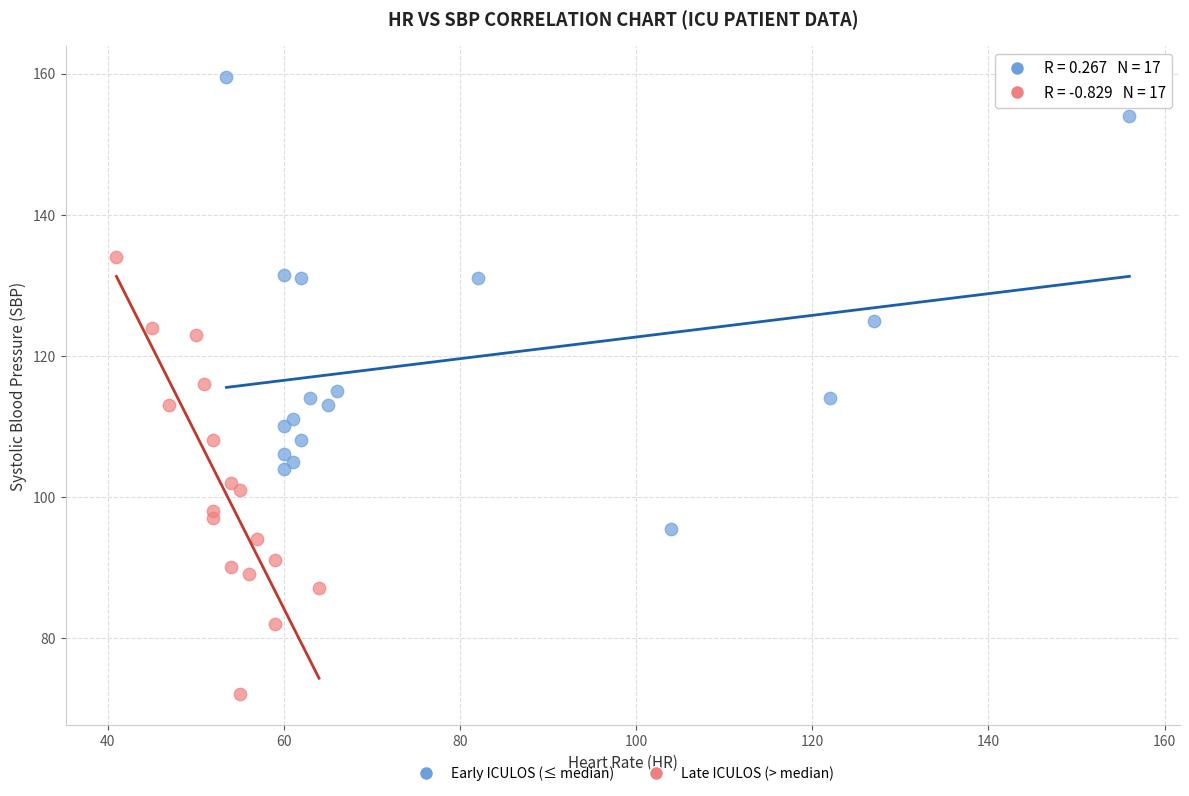

Which series contains the lowest Y value?

Late ICULOS (> median)